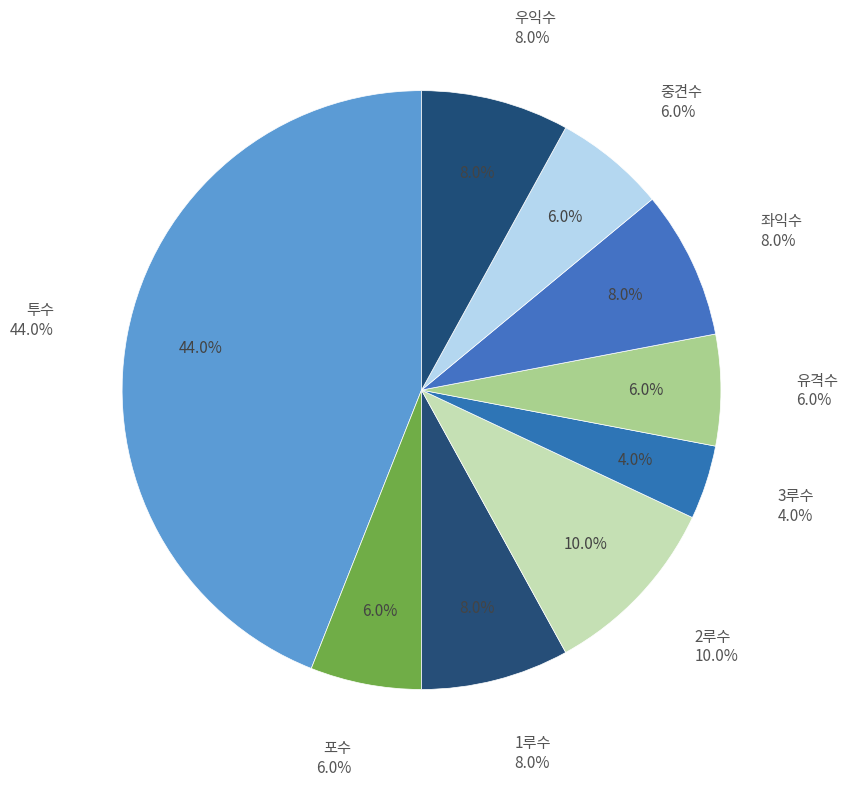

Combined, do 우익수 and 좌익수 account for over 50%?

No